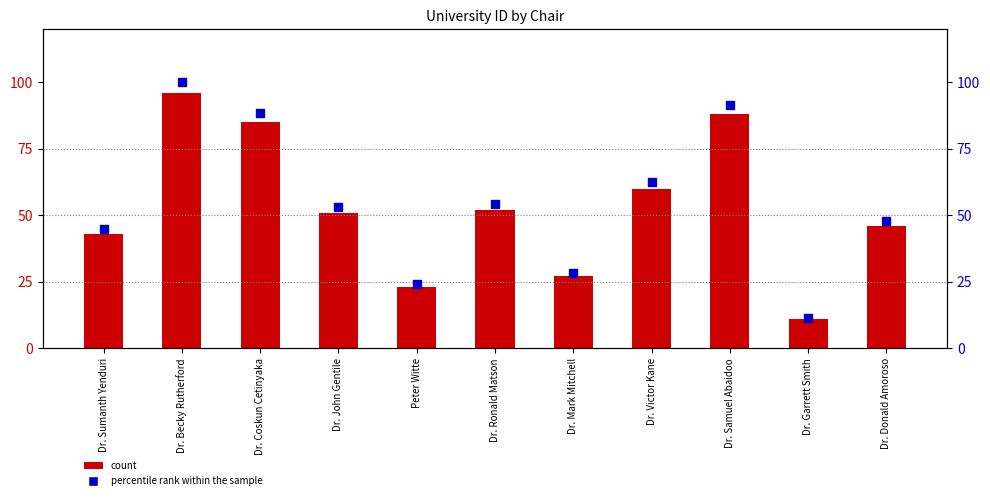

What is the total value across all series at Dr. Coskun Cetinyaka?

173.5